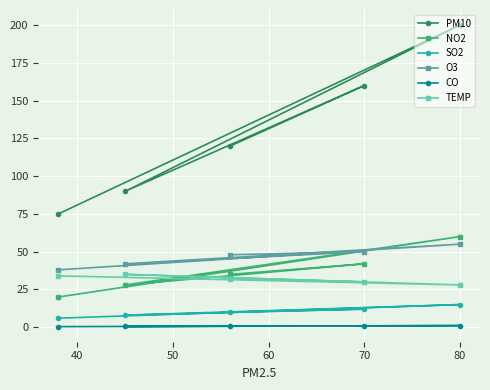

What is the maximum value for TEMP?

35.0